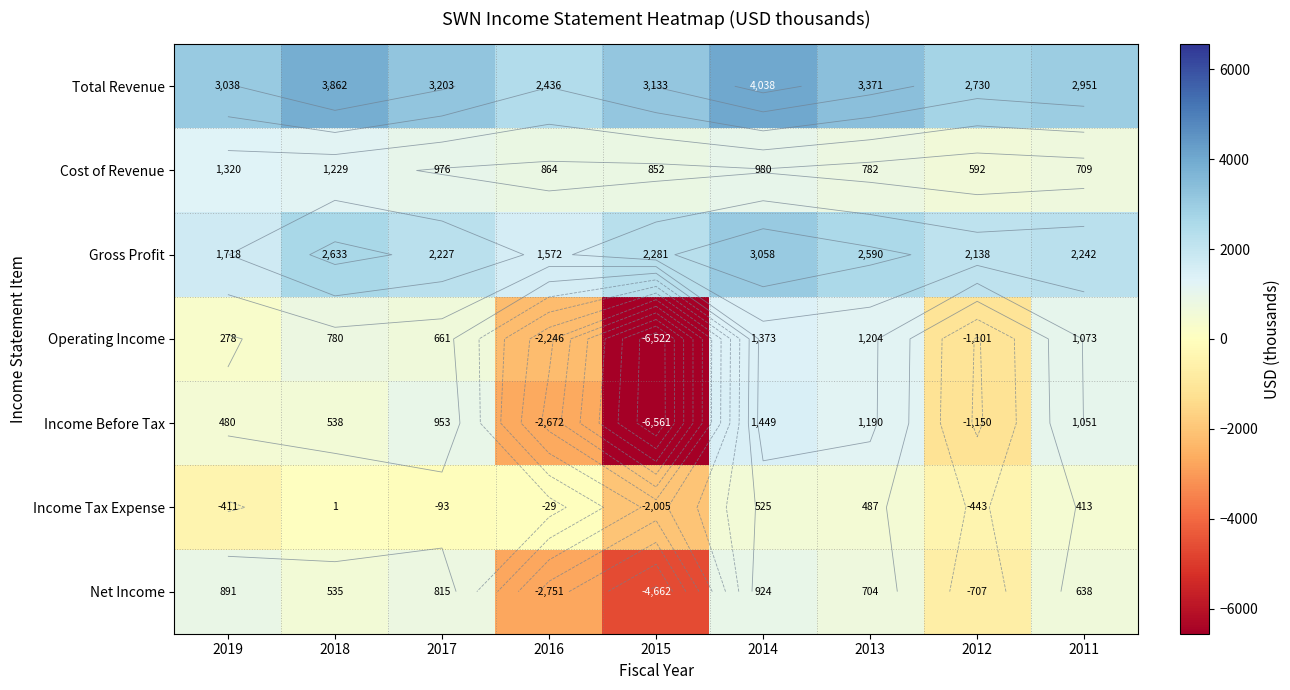

True or false: Income Before Tax has a value of 777.0 at 2018.

False